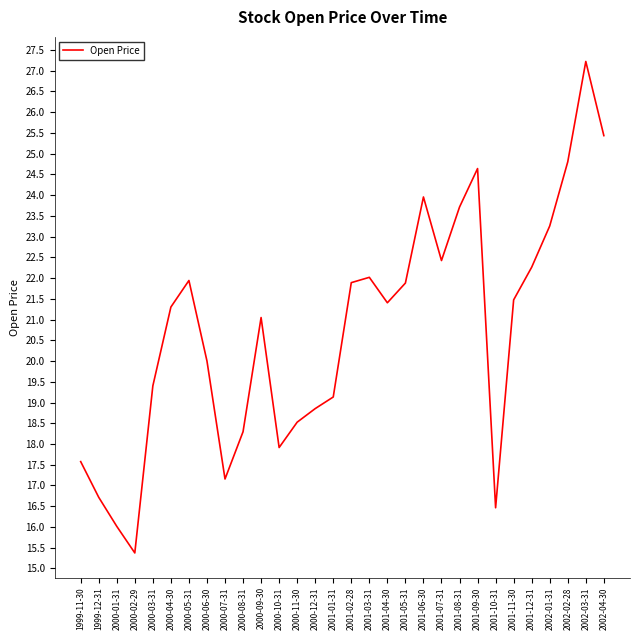

Which has a higher value, 2002-04-30 or 2001-03-31?

2002-04-30